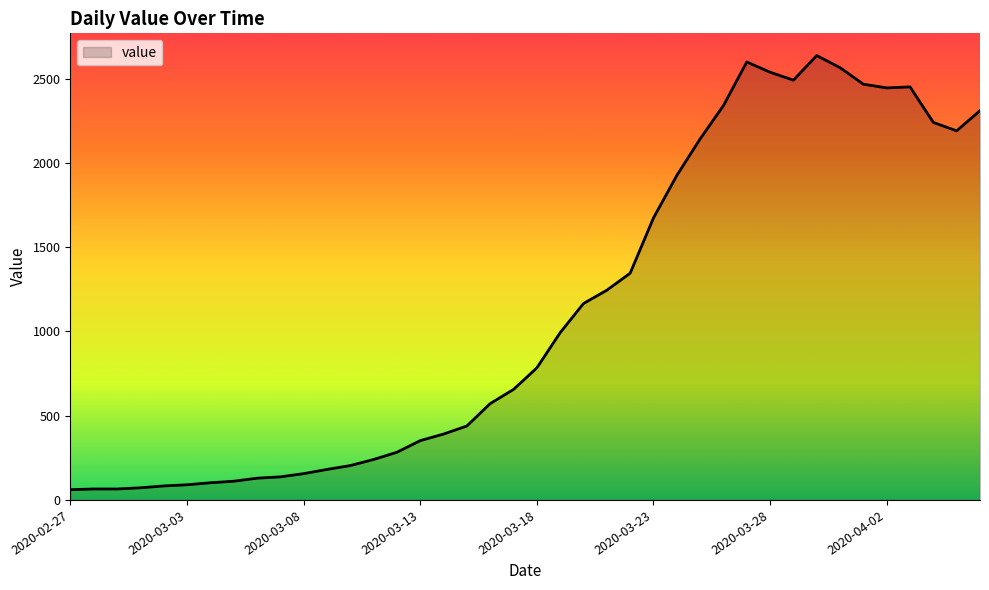

What is the greatest value displayed?

2638